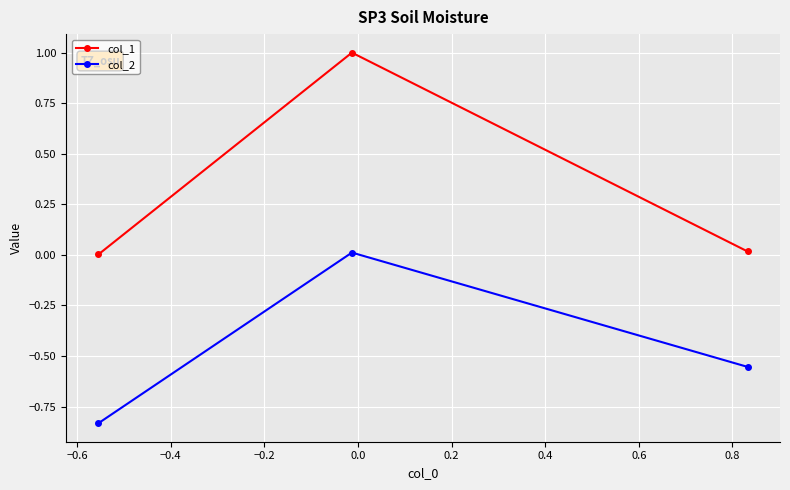

List the series in order of their peak value, lowest first.

col_2, col_1